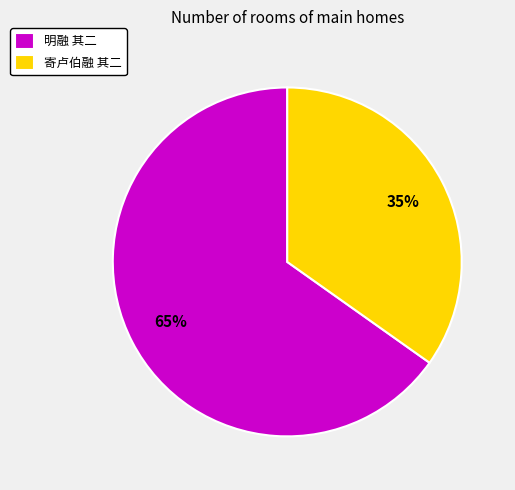

Which slice is the smallest?

寄卢伯融 其二